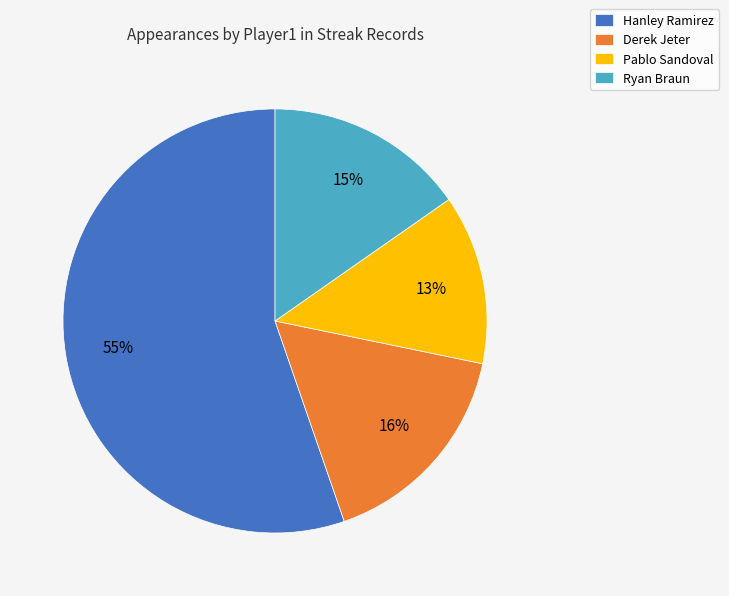

What percentage is the Pablo Sandoval slice, to the nearest percent?

13%